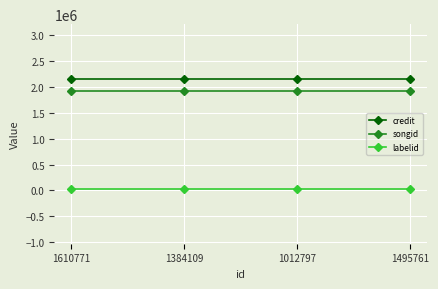

At 1495761, list the series in order from largest to smallest.

credit, songid, labelid